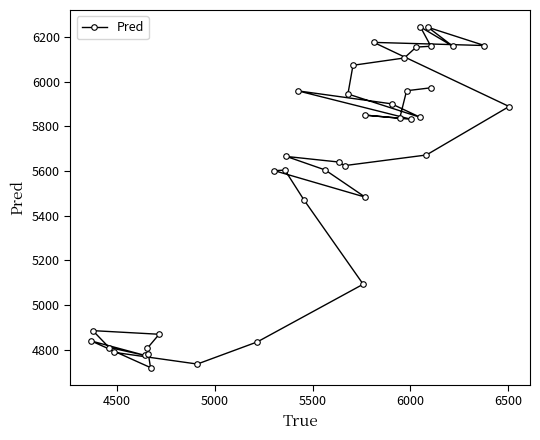

What is the minimum value shown in the chart?

4719.6